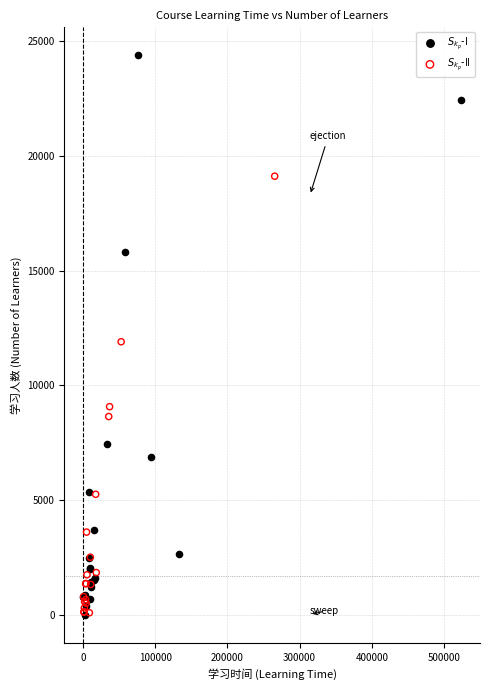

What are all the series names shown in the legend?

$S_{k_p}$-I, $S_{k_p}$-II